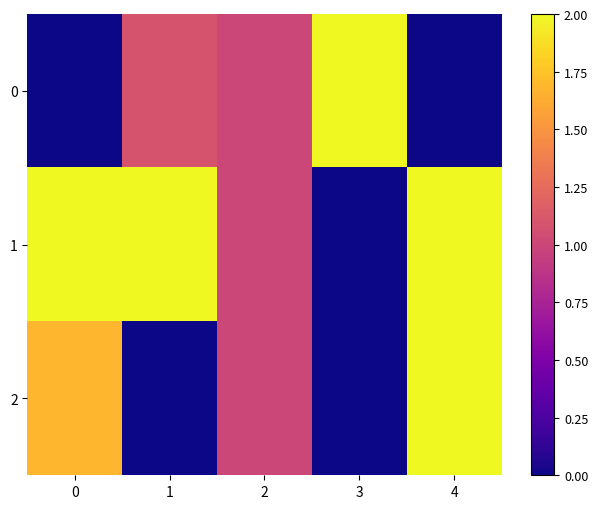

What is the difference between the highest and lowest values at 0?

2.0